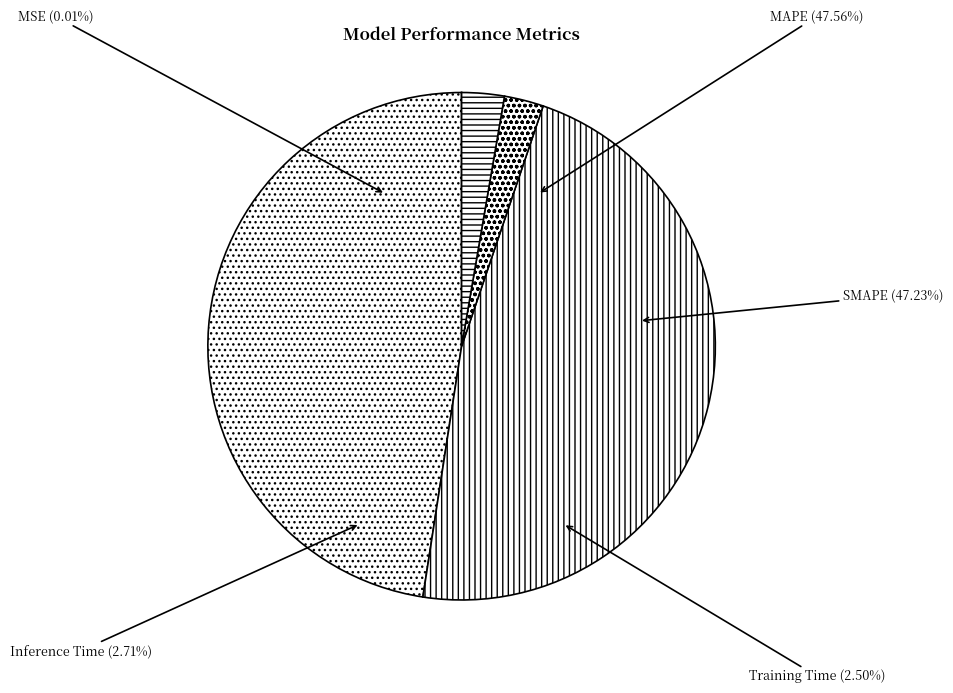

Between SMAPE and MSE, which is larger?

SMAPE